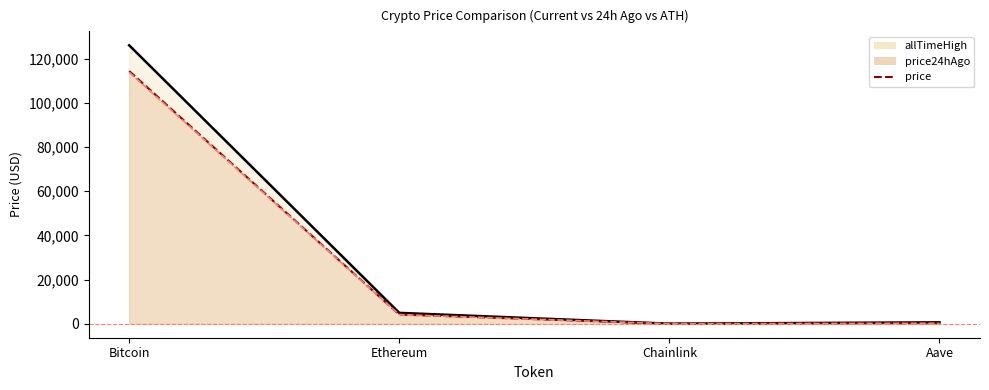

Reading left to right, what are all the values shown in this chart?

allTimeHigh_line: Bitcoin=126080.0	Ethereum=4946.1	Chainlink=52.7	Aave=661.7
price: Bitcoin=114422.0	Ethereum=4211.4	Chainlink=19.7	Aave=255.0
price24hAgo_line: Bitcoin=113875.0	Ethereum=4129.9	Chainlink=19.1	Aave=251.1